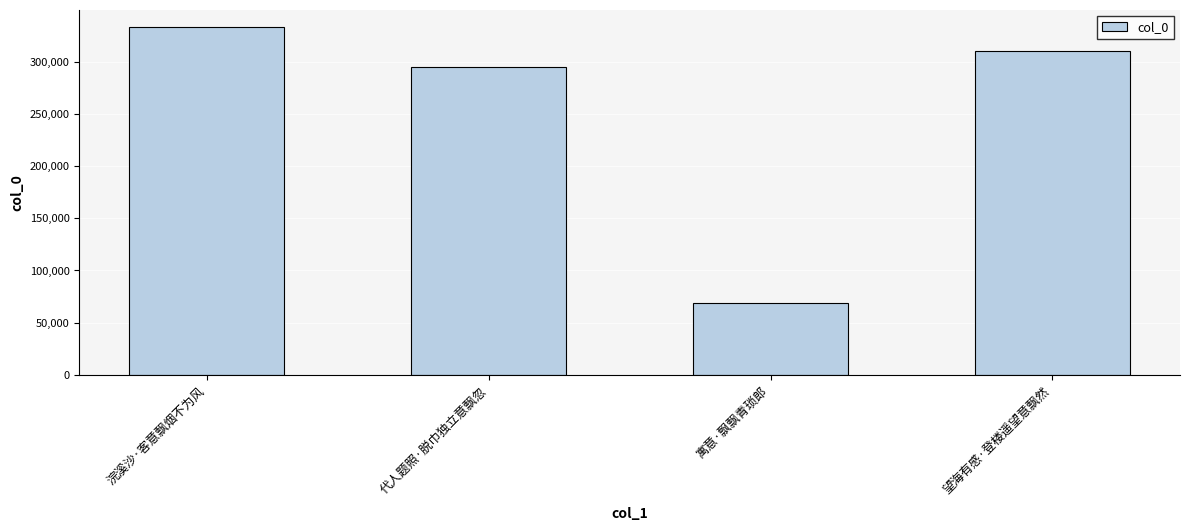

What is the label of the 2nd bar from the right?

寓意·飘飘青琐郎